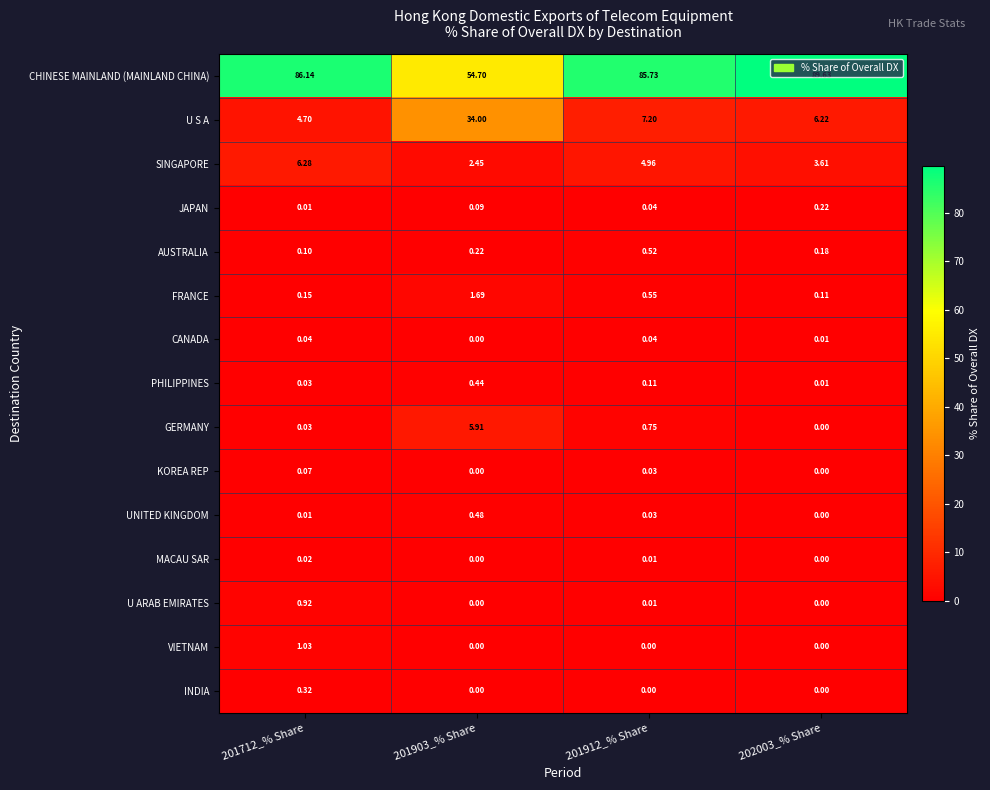

Which label corresponds to the largest value in the chart?

202003_% Share